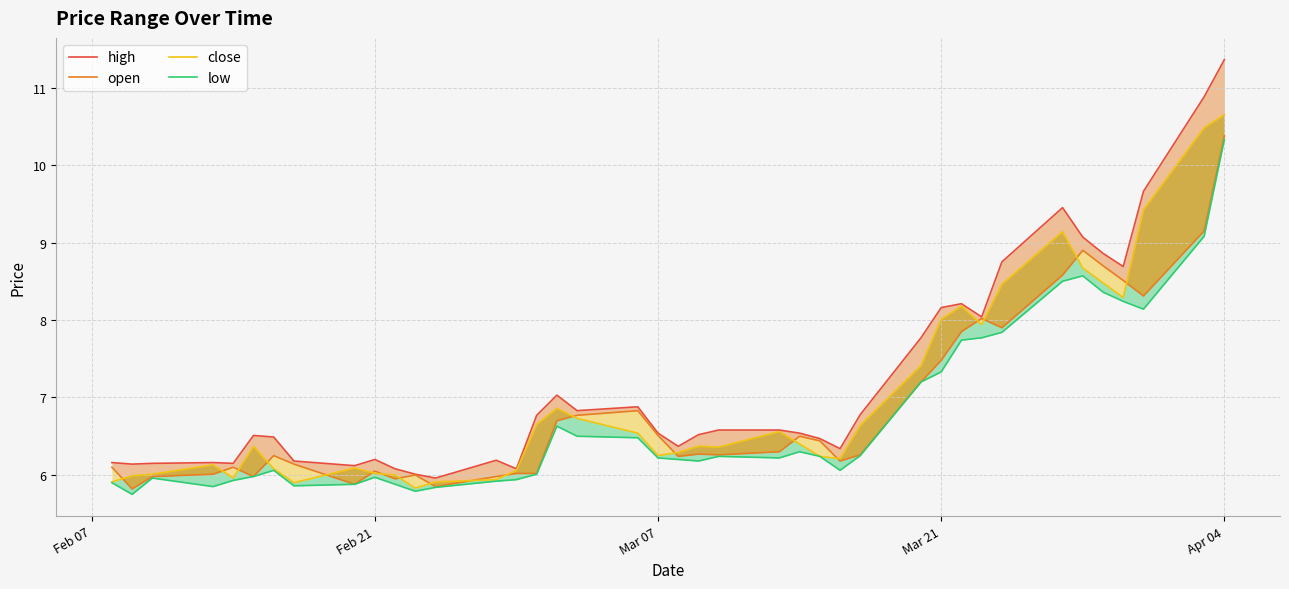

Is the value of low at 10 greater than the value of high at 23?

No